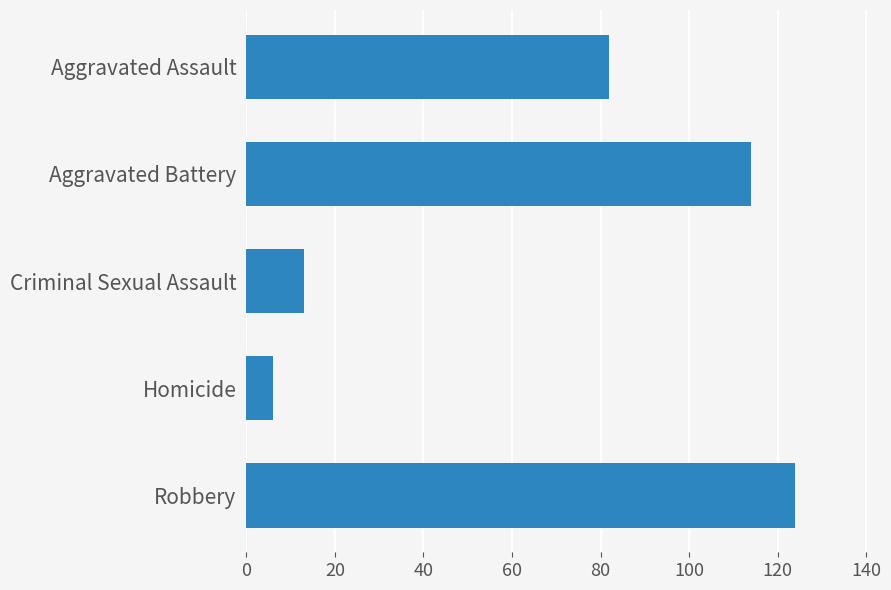

Reading top to bottom, transcribe all the data shown in this chart.

Aggravated Assault=82	Aggravated Battery=114	Criminal Sexual Assault=13	Homicide=6	Robbery=124